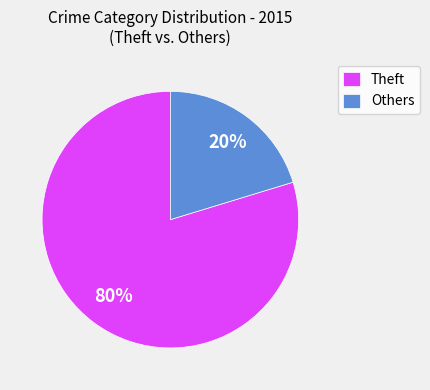

What is the smallest slice in the pie chart?

Others